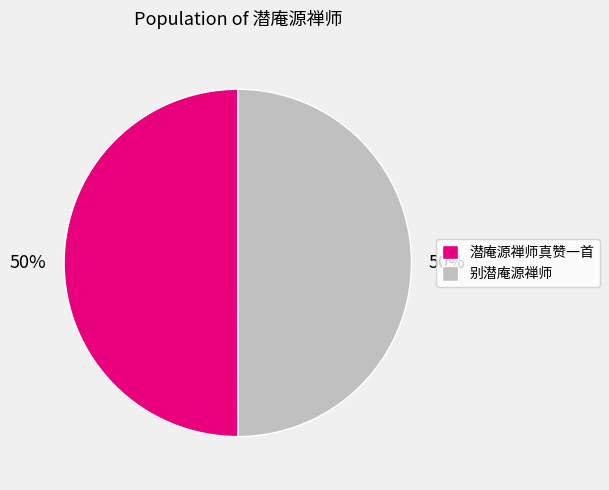

To the nearest percent, what percentage of the pie is 别潜庵源禅师?

50%